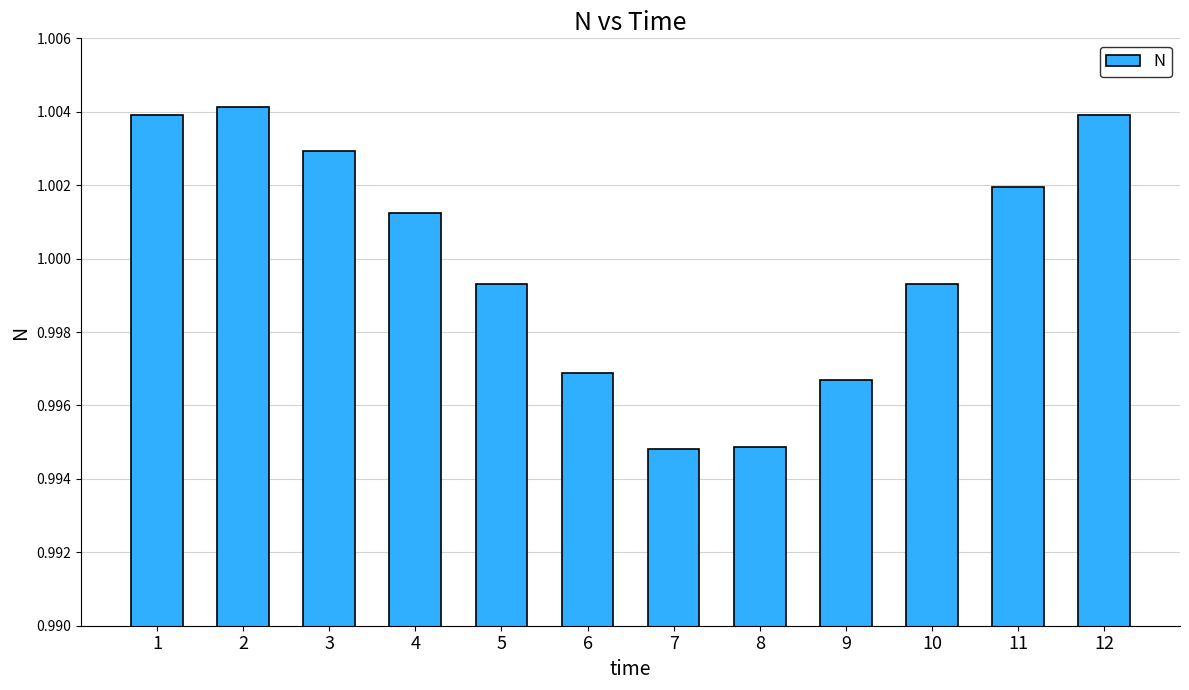

Is it true that the value at 2 is 1.8?

False